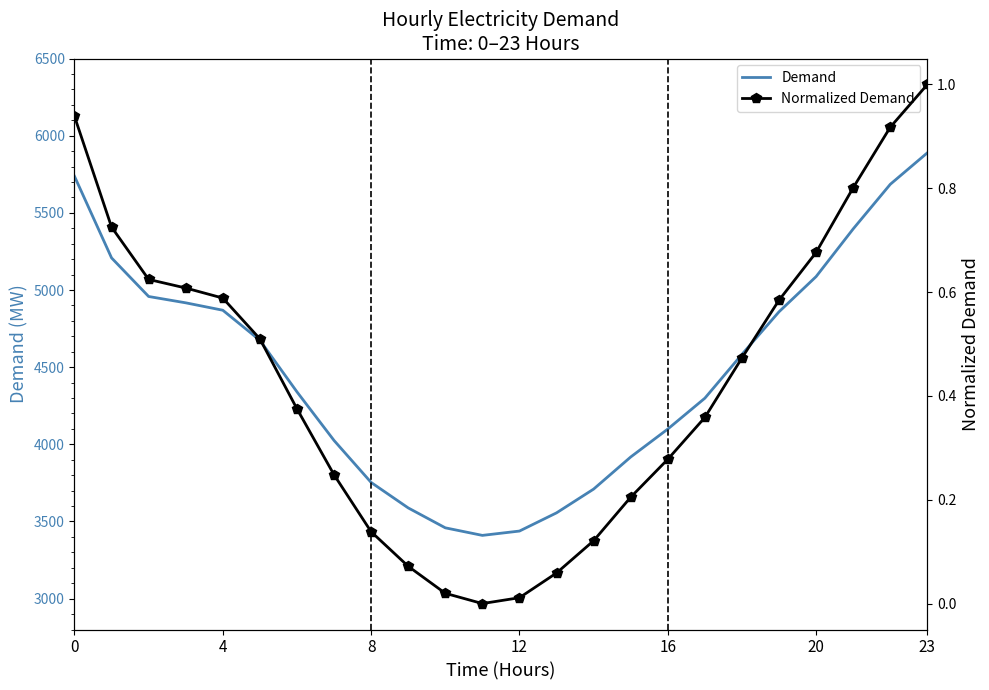

Is it true that Demand equals 871.9 at 7?

False